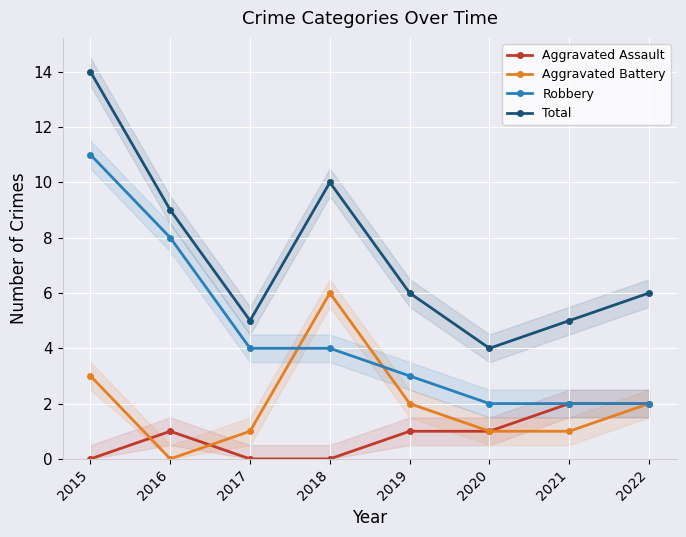

True or false: Total and Aggravated Assault cross at least once.

False